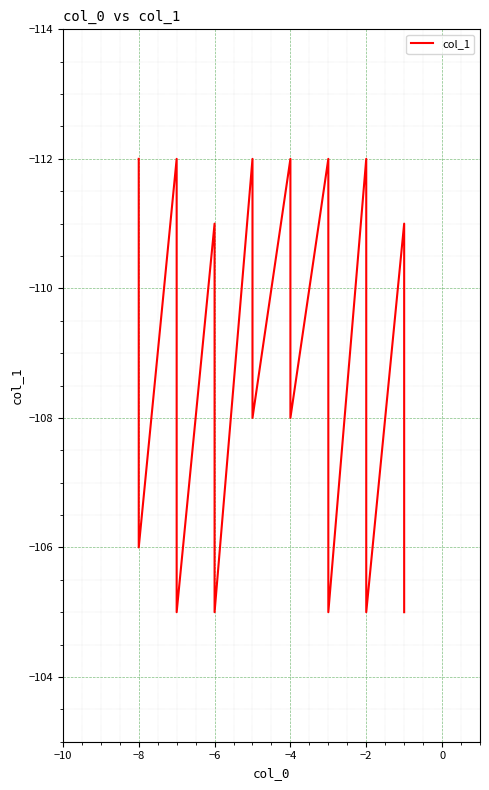

Is it true that the value at 38 is -54?

False